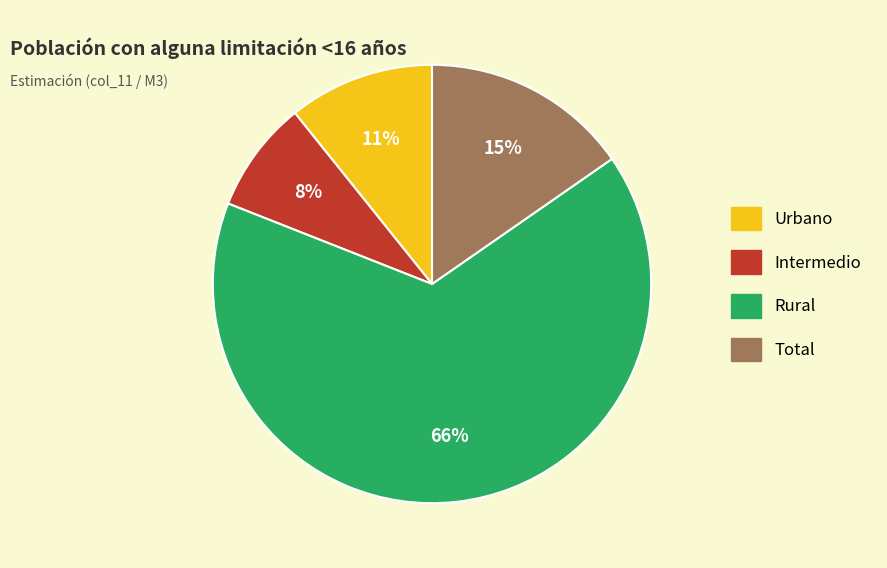

True or false: Rural accounts for 66% of the total.

True